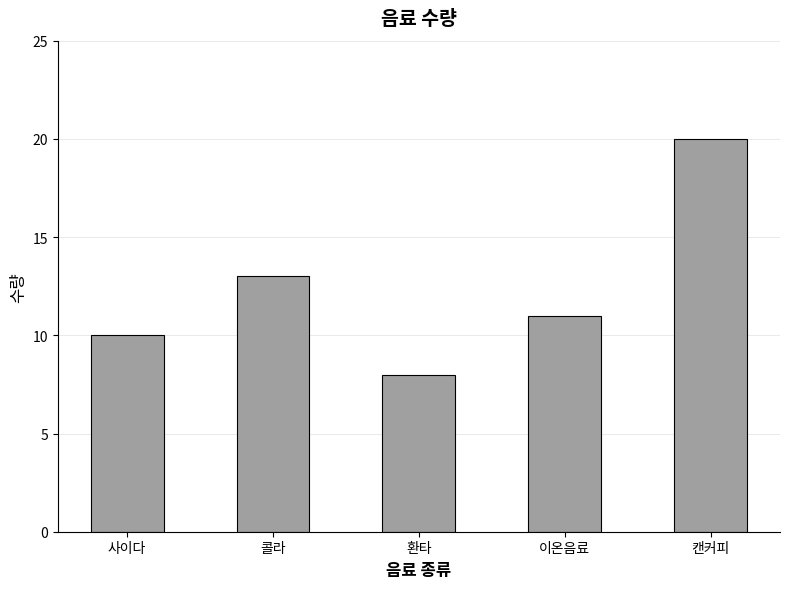

List the labels in order of value, smallest first.

환타, 사이다, 이온음료, 콜라, 캔커피